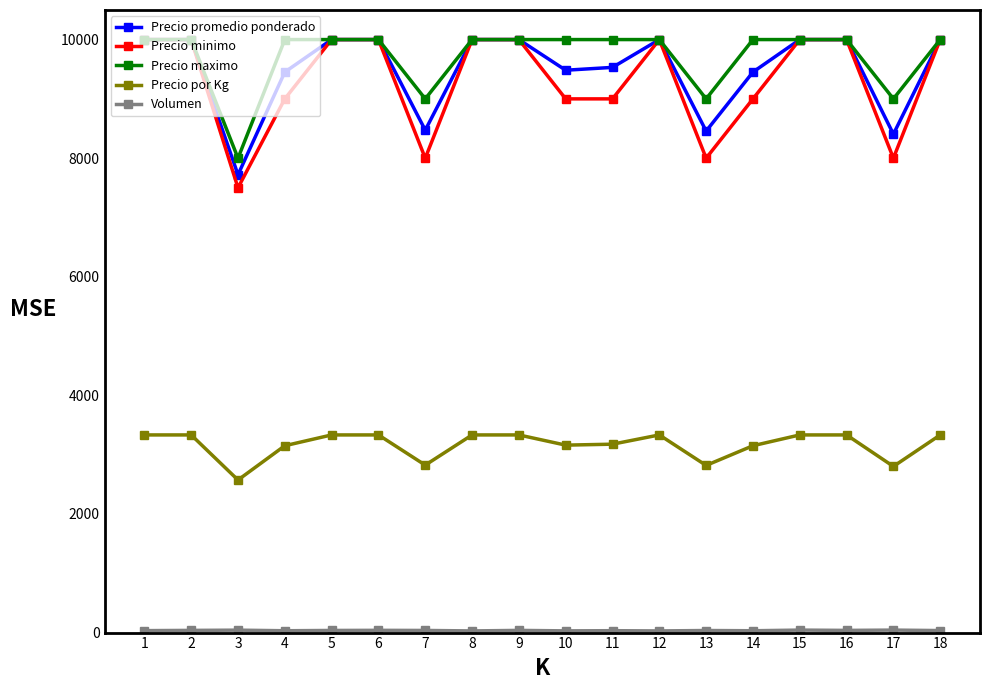

Count the number of data series in this chart.

5